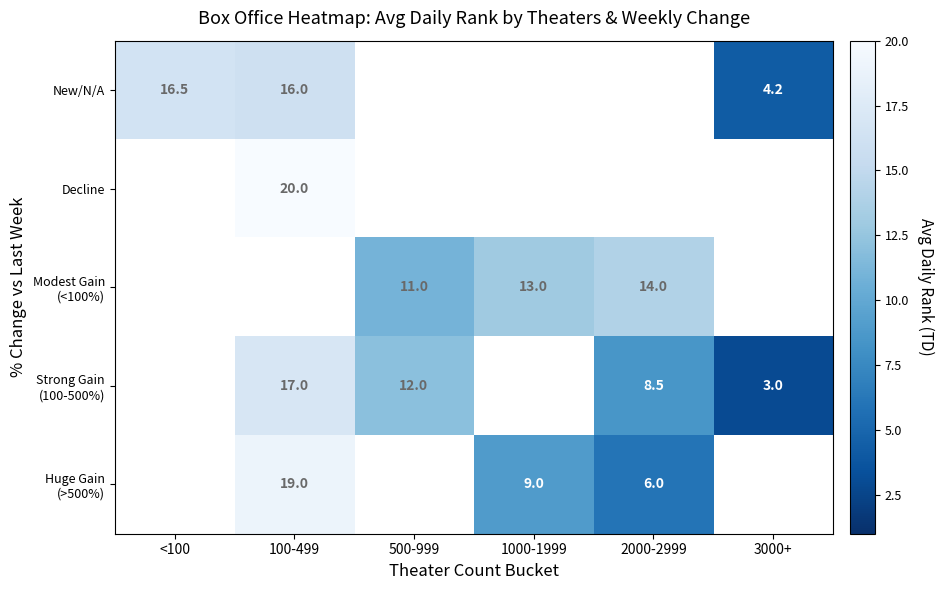

The New/N/A series shows 4.2 at 3000+. True or false?

True